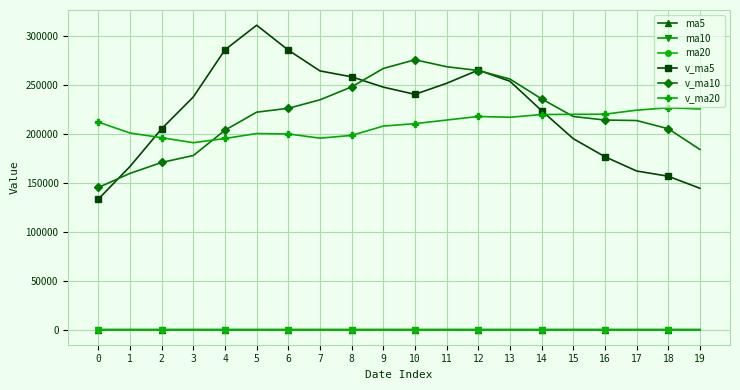

What are all the series names shown in the legend?

ma5, ma10, ma20, v_ma5, v_ma10, v_ma20